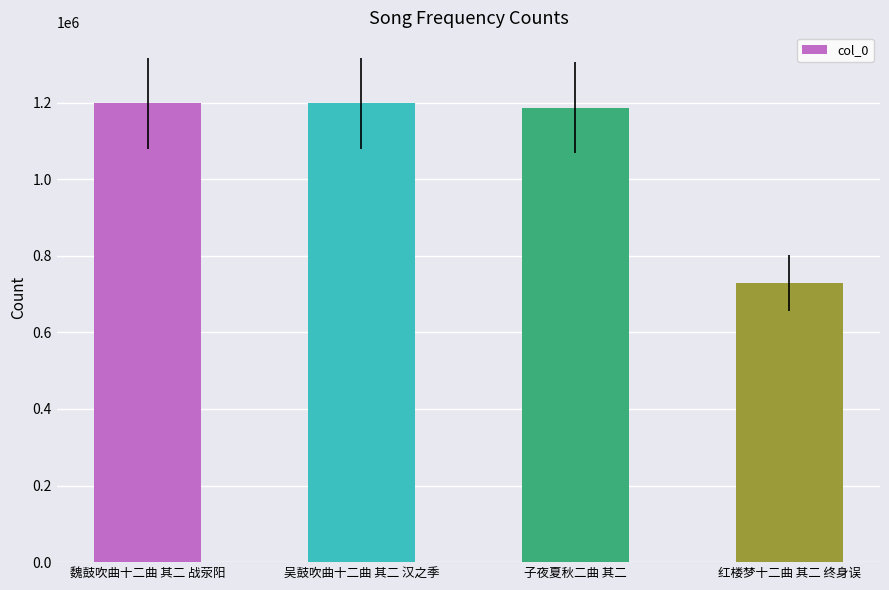

At which category does the chart reach its minimum across all series?

红楼梦十二曲 其二 终身误